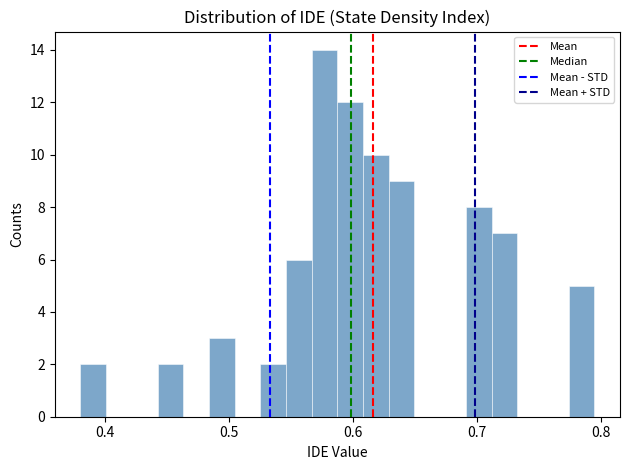

Read against the x-axis, roughly where is the centre of the tallest bar?

0.58